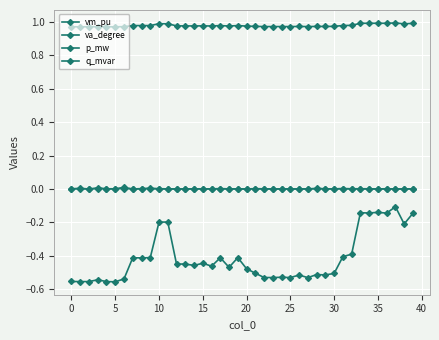

Reading left to right, extract all data points from this chart.

vm_pu: 1.0	1.0	1.0	1.0	1.0	1.0	1.0	1.0	1.0	1.0	1.0	1.0	1.0	1.0	1.0	1.0	1.0	1.0	1.0	1.0	1.0	1.0	1.0	1.0	1.0	1.0	1.0	1.0	1.0	1.0	1.0	1.0	1.0	1.0	1.0	1.0	1.0	1.0	1.0	1.0
va_degree: -0.6	-0.6	-0.6	-0.5	-0.6	-0.6	-0.5	-0.4	-0.4	-0.4	-0.2	-0.2	-0.4	-0.4	-0.5	-0.4	-0.5	-0.4	-0.5	-0.4	-0.5	-0.5	-0.5	-0.5	-0.5	-0.5	-0.5	-0.5	-0.5	-0.5	-0.5	-0.4	-0.4	-0.1	-0.1	-0.1	-0.1	-0.1	-0.2	-0.1
p_mw: 0.0	0.0	0.0	0.0	0.0	0.0	0.0	0.0	0.0	0.0	0.0	0.0	0.0	0.0	0.0	0.0	0.0	0.0	0.0	0.0	0.0	0.0	0.0	0.0	0.0	0.0	0.0	0.0	0.0	0.0	0.0	0.0	0.0	0.0	0.0	0.0	0.0	0.0	0.0	0.0
q_mvar: 0.0	0.0	0.0	0.0	0.0	0.0	0.0	0.0	0.0	0.0	0.0	0.0	0.0	0.0	0.0	0.0	0.0	0.0	0.0	0.0	0.0	0.0	0.0	0.0	0.0	0.0	0.0	0.0	0.0	0.0	0.0	0.0	0.0	0.0	0.0	0.0	0.0	0.0	0.0	0.0